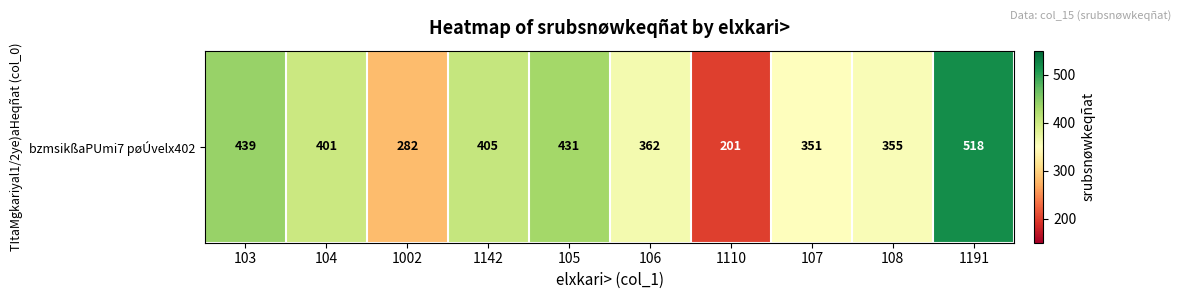

Which category has the highest value across all series?

1191